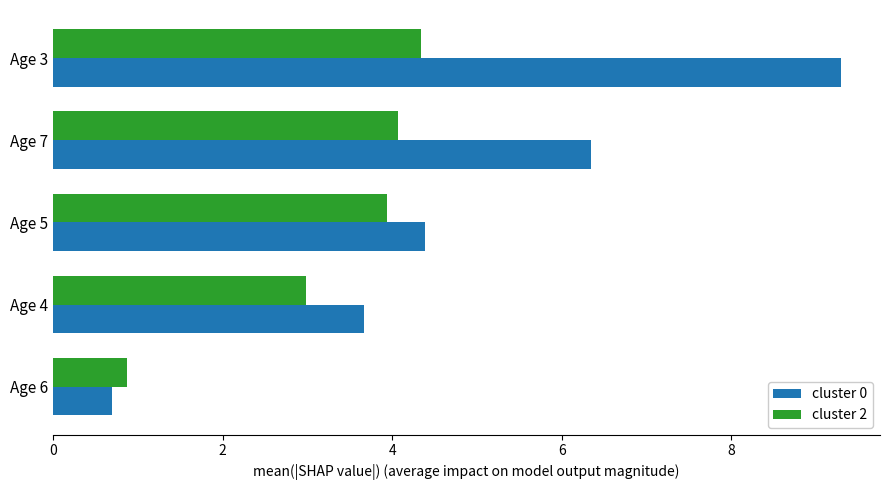

What is the maximum value for cluster 0?

9.3